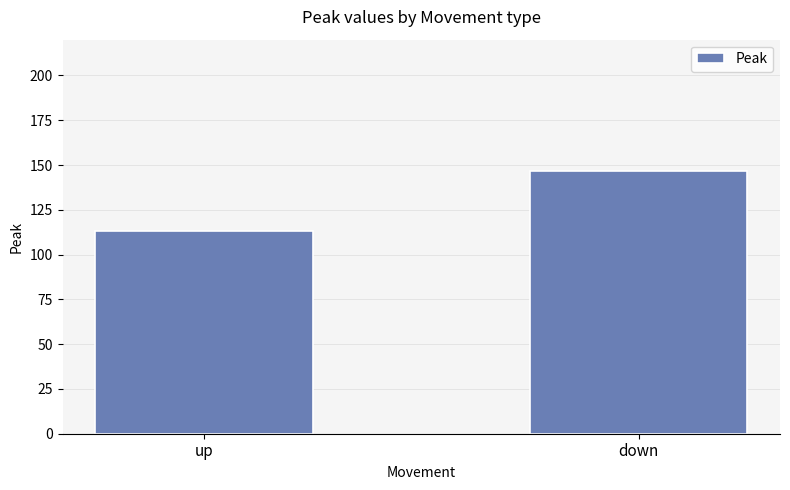

What position from the right is up?

2